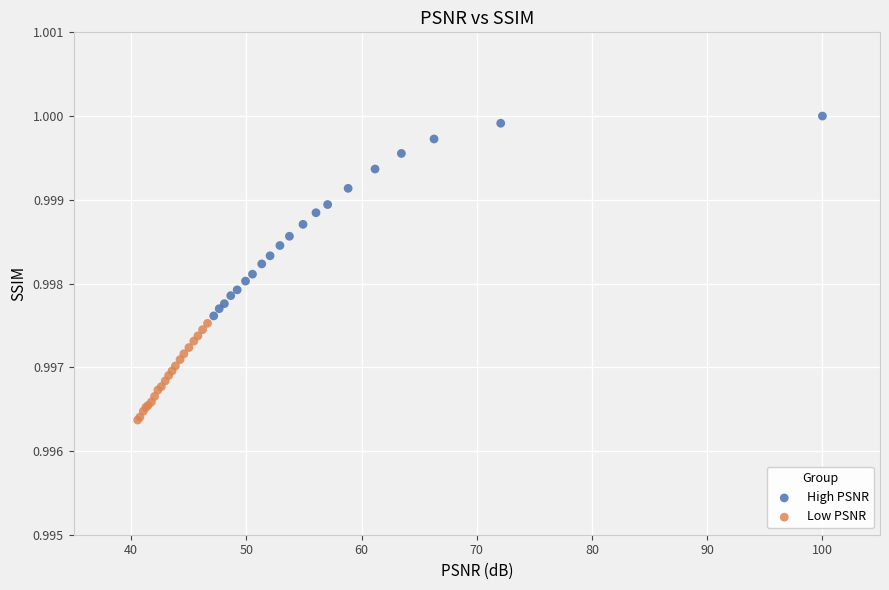

Which series reaches the maximum Y coordinate?

High PSNR